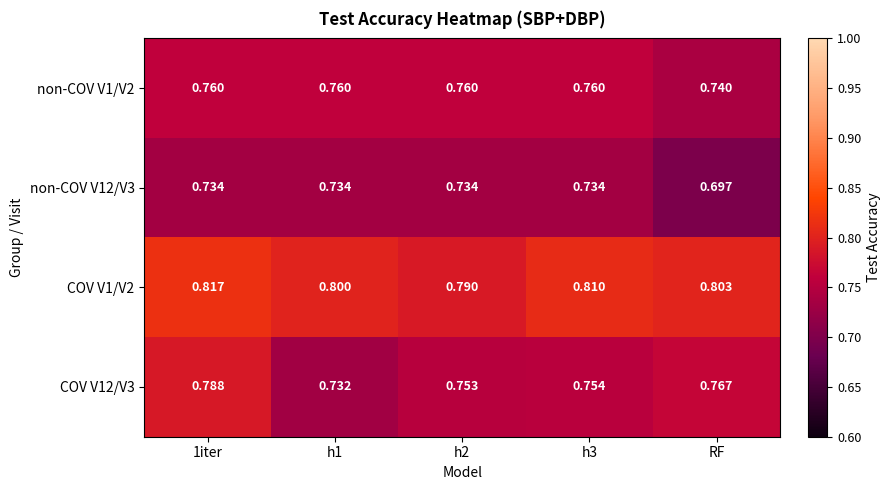

Which category has the lowest value in the non-COV V1/V2 series?

RF